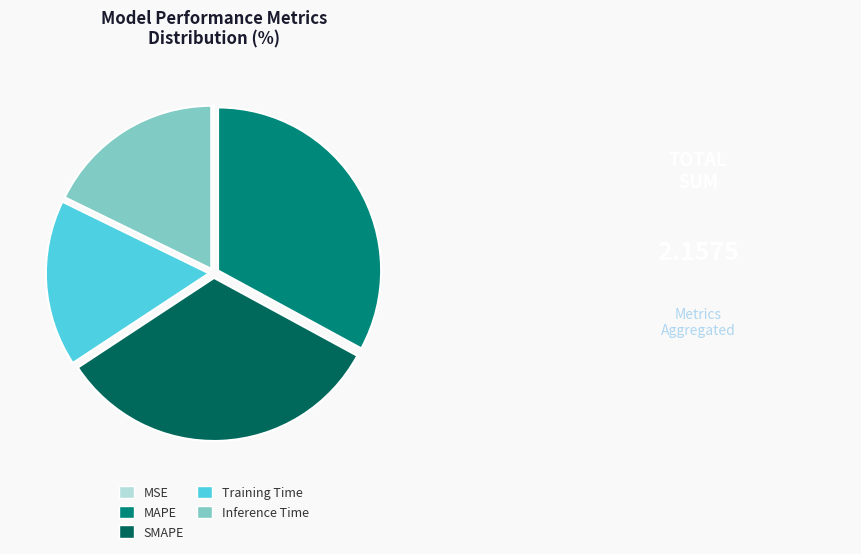

Is the sum of Inference Time and SMAPE greater than half?

Yes